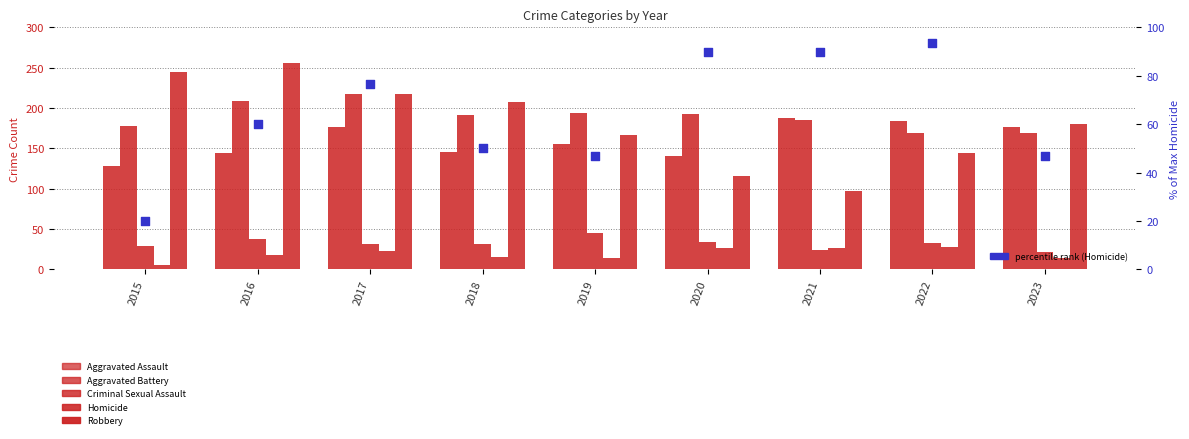

At how many categories does at least one series exceed 93?

9